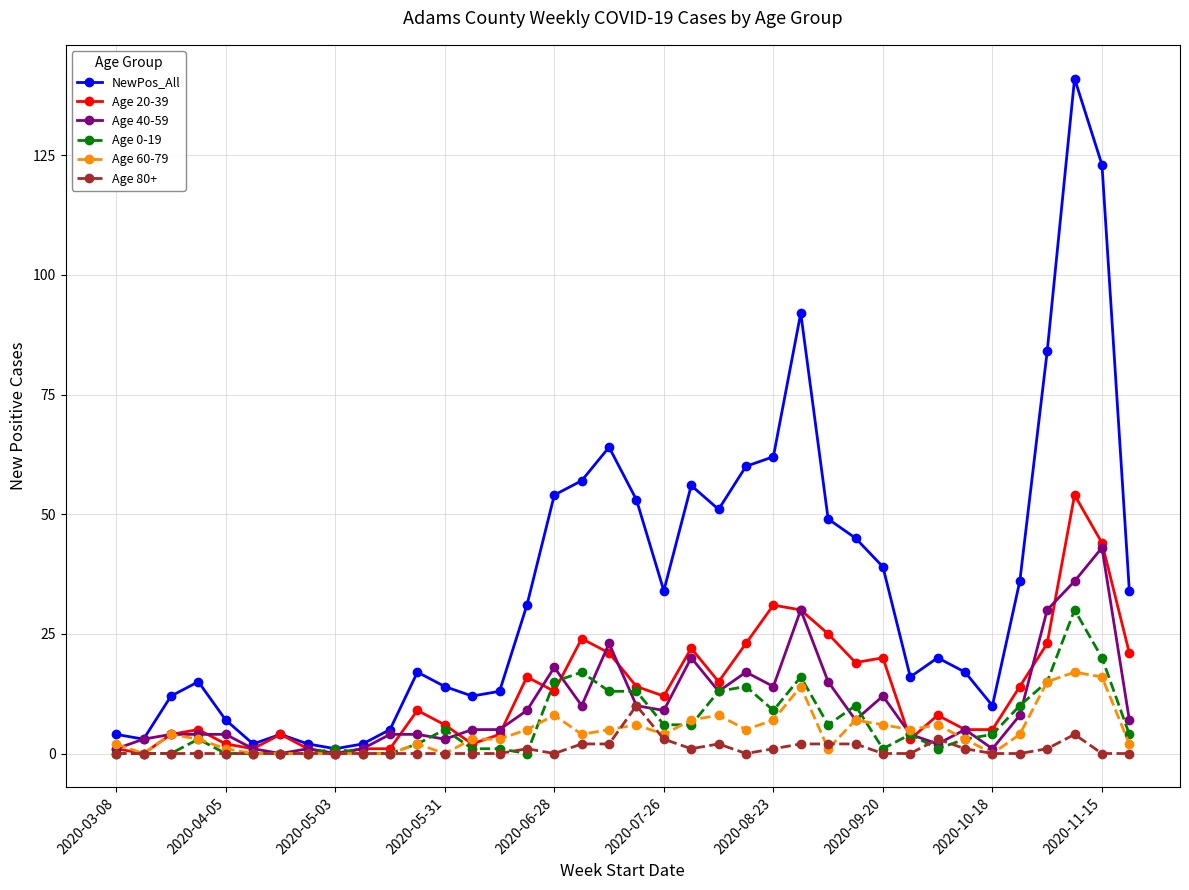

Rank the series by their maximum value, from lowest to highest.

Age 80+, Age 60-79, Age 0-19, Age 40-59, Age 20-39, NewPos_All